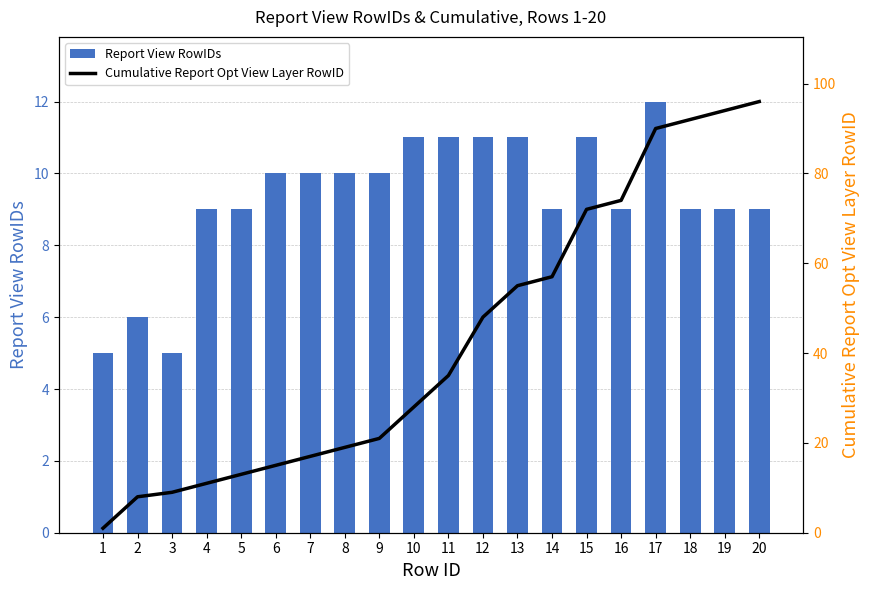

At 18, list the series in order from smallest to largest.

Report View RowIDs, Cumulative Report Opt View Layer RowID